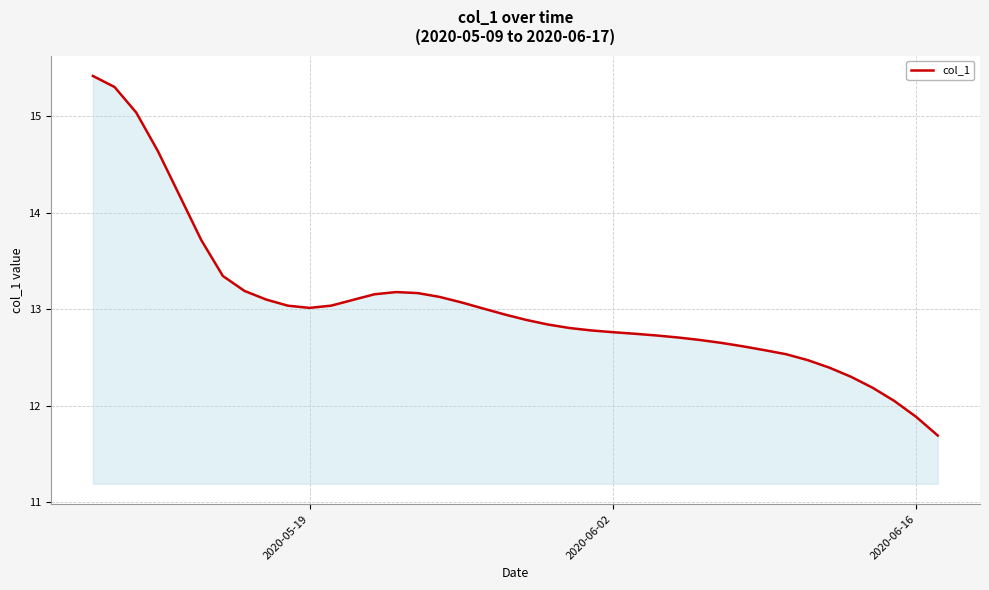

What is the greatest value displayed?

15.4